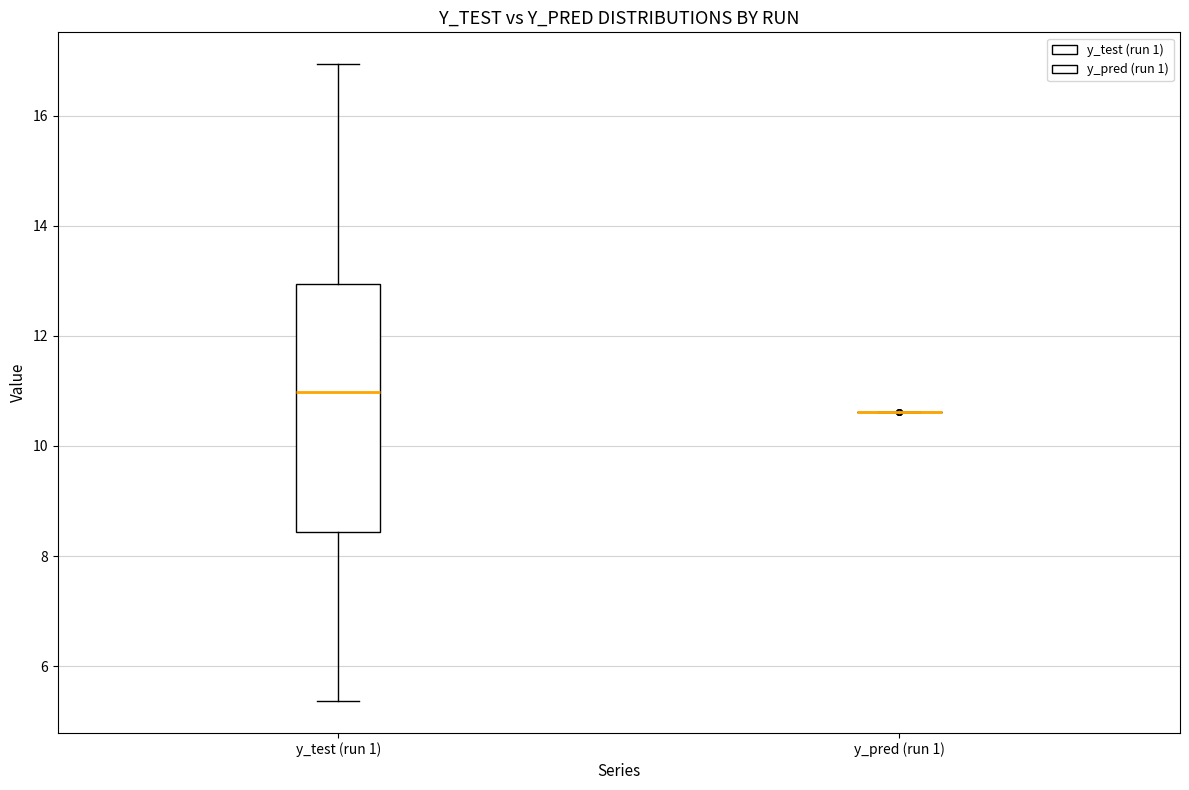

Comparing the boxes themselves (not the whiskers), which one is the tallest?

y_test (run 1)